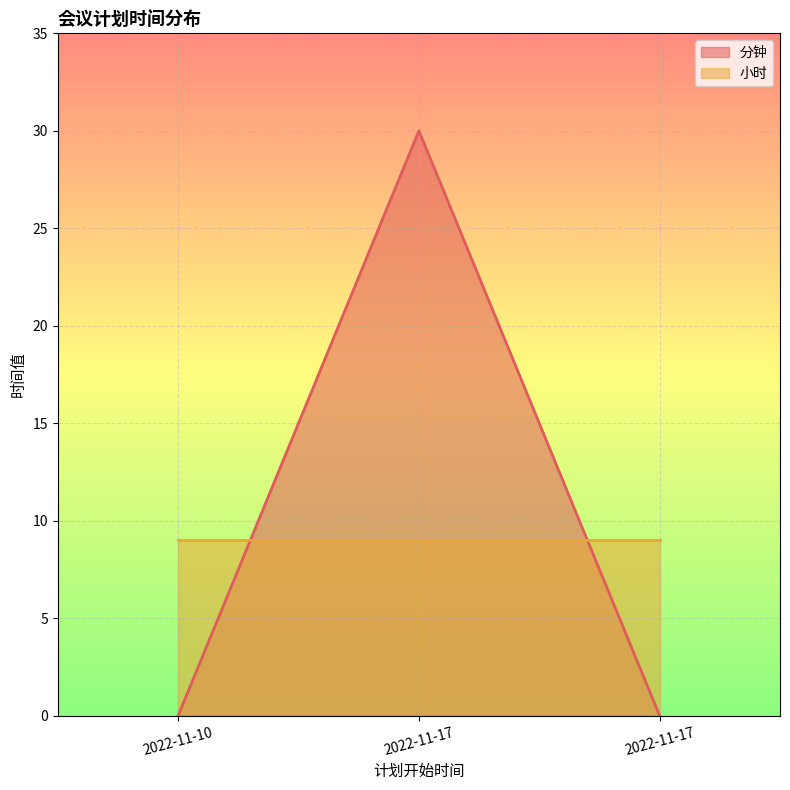

How many distinct data groups are displayed?

2